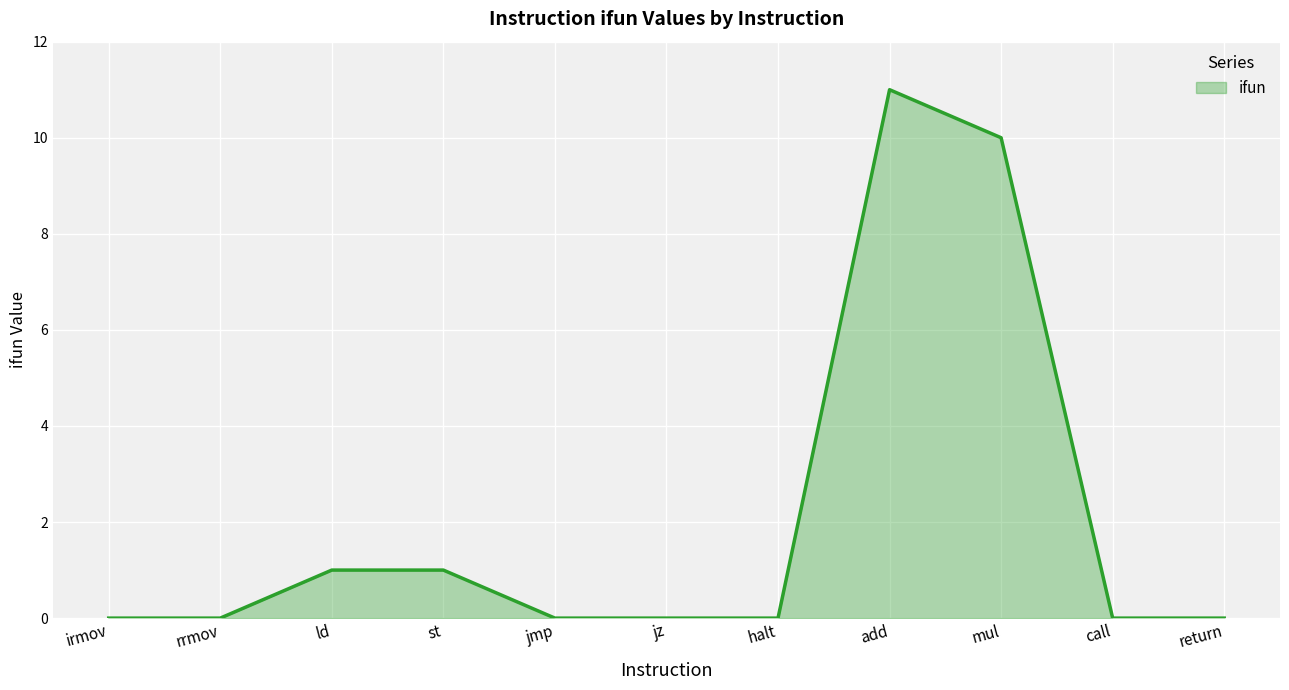

Reading left to right, what are all the values shown in this chart?

irmov=0	rrmov=0	ld=1	st=1	jmp=0	jz=0	halt=0	add=11	mul=10	call=0	return=0